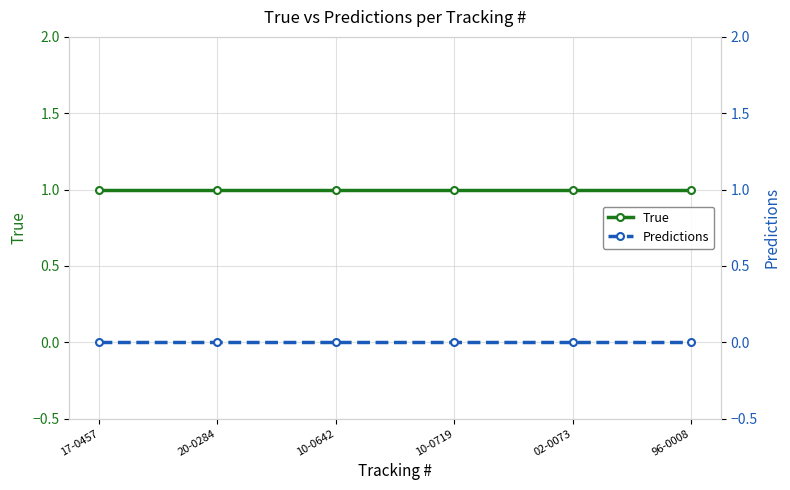

What is the label of the 2nd point from the right?

02-0073